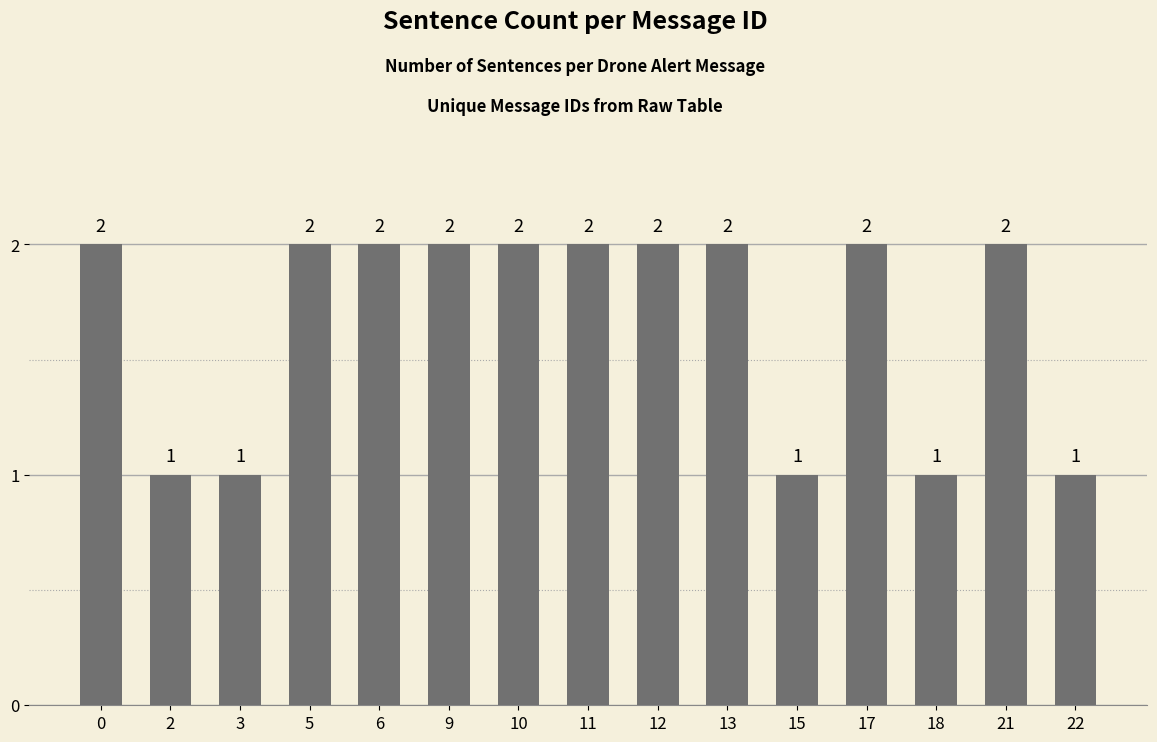

Is it true that the value at 3 is 2?

False